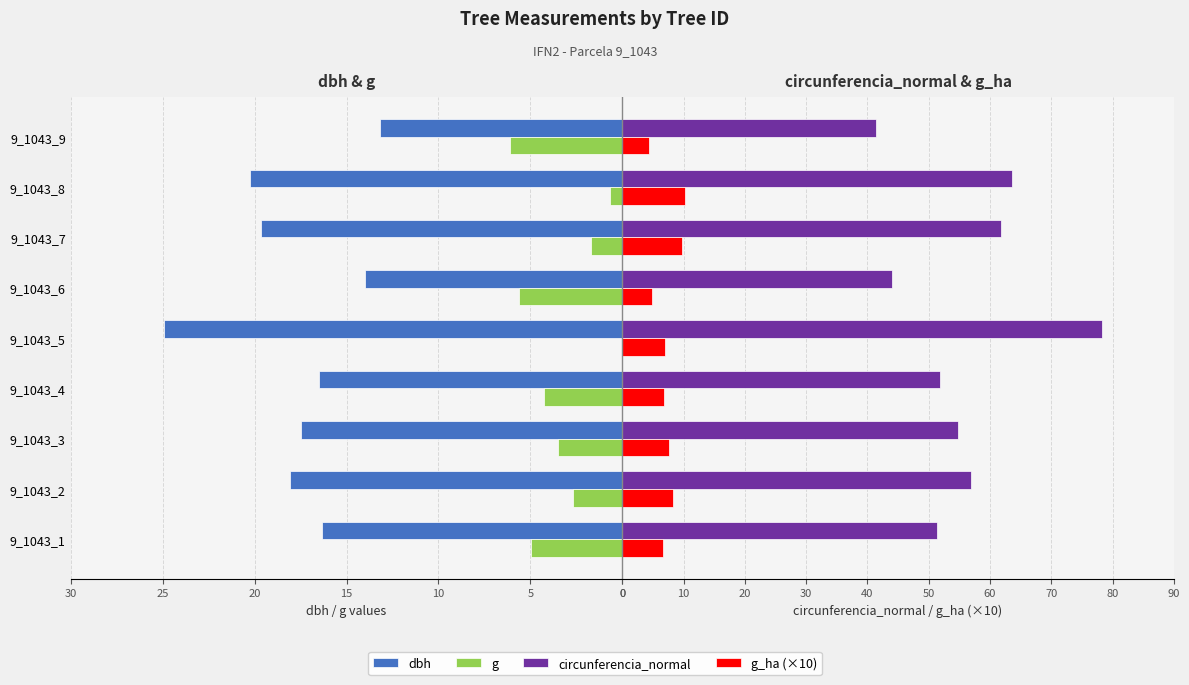

Reading left to right, transcribe all the data shown in this chart.

dbh: 16.4	18.1	17.4	16.5	24.9	14.0	19.6	20.2	13.2
g: 4.9	2.7	3.5	4.3	0.0	5.6	1.7	0.7	6.1
circunferencia_normal: 51.4	56.9	54.8	51.8	78.2	44.0	61.7	63.6	41.5
g_ha (×10): 6.7	8.2	7.6	6.8	6.9	4.9	9.7	10.3	4.4